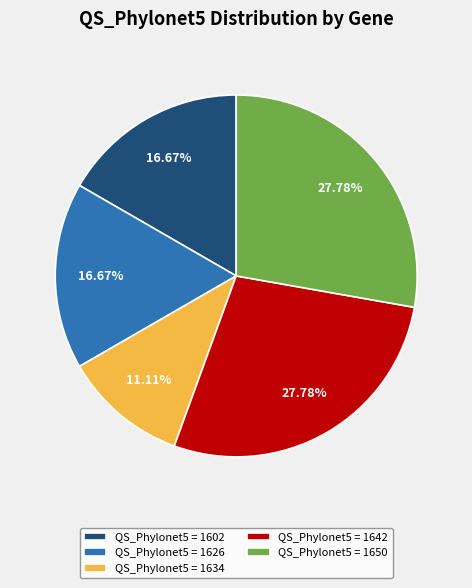

Does QS_Phylonet5 = 1602 represent more than half of the total?

No